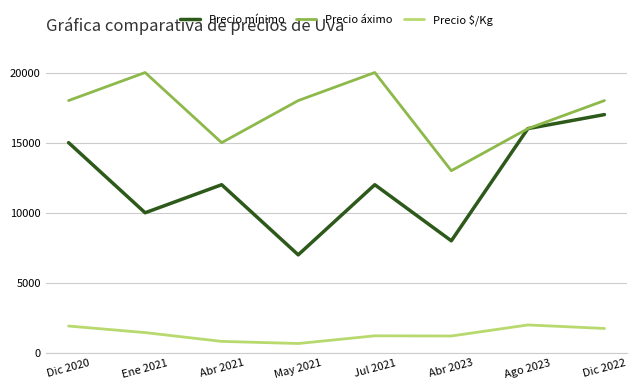

At which category is the sum across all series the highest?

Dic 2022